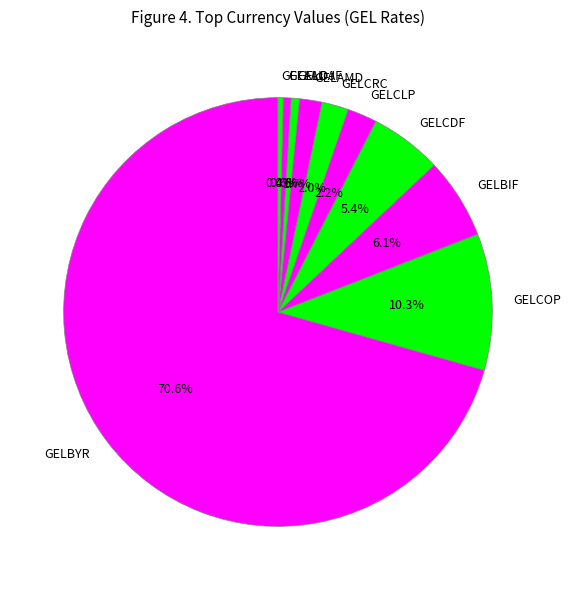

Approximately how many times larger is the value at GELDJF compared to GELCRC?

0.3